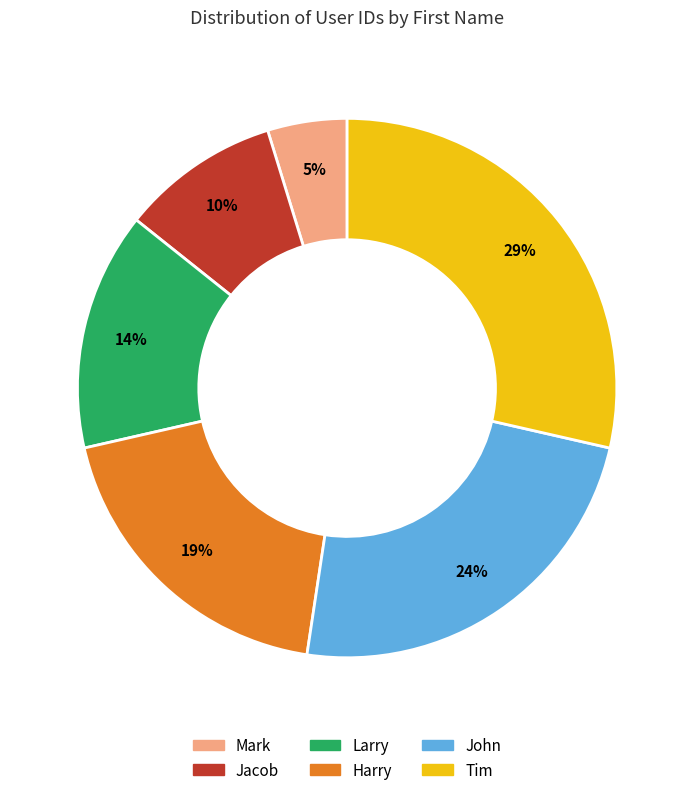

Is the sum of Harry and John greater than half?

No